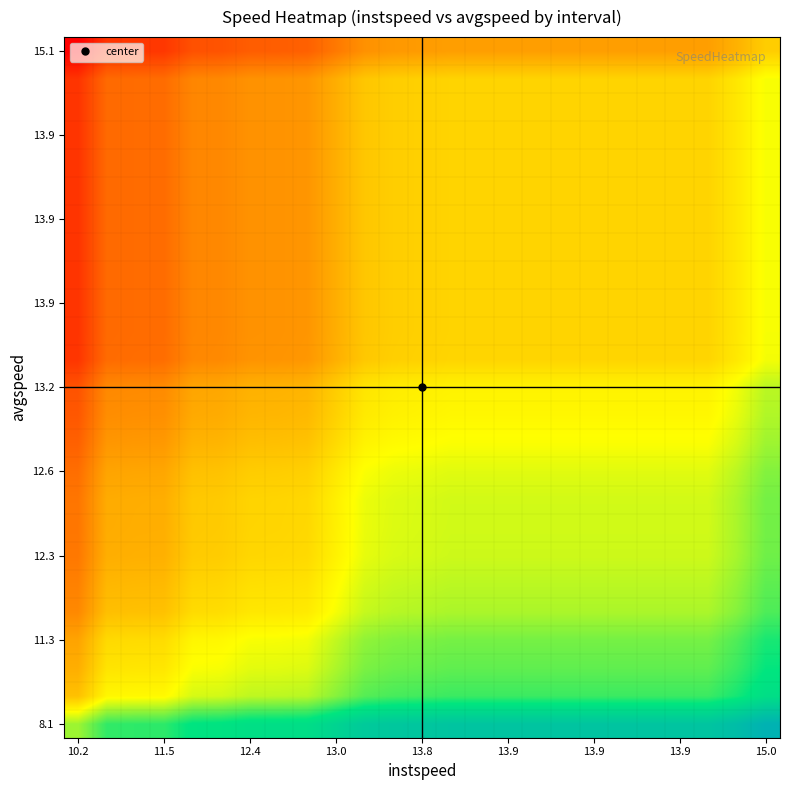

What is the greatest value displayed?

6.8